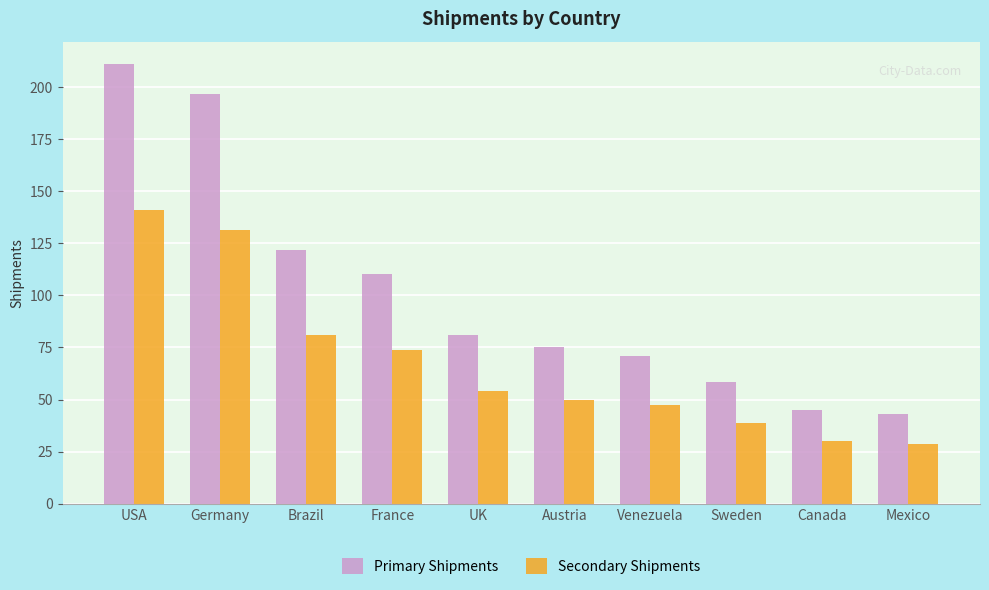

True or false: Primary Shipments has a value of 81.0 at UK.

True